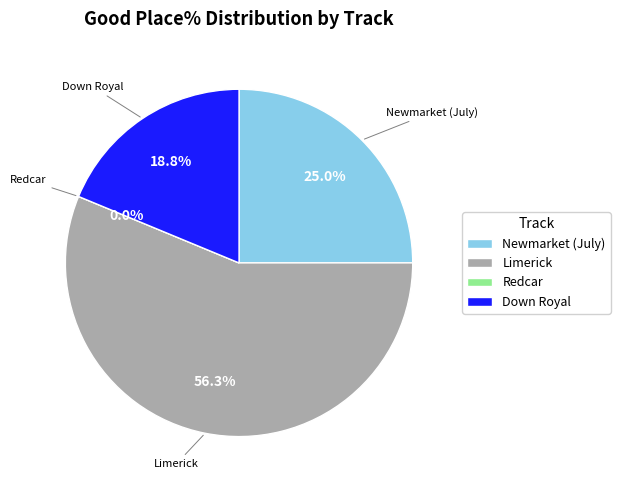

Between Down Royal and Redcar, which is larger?

Down Royal